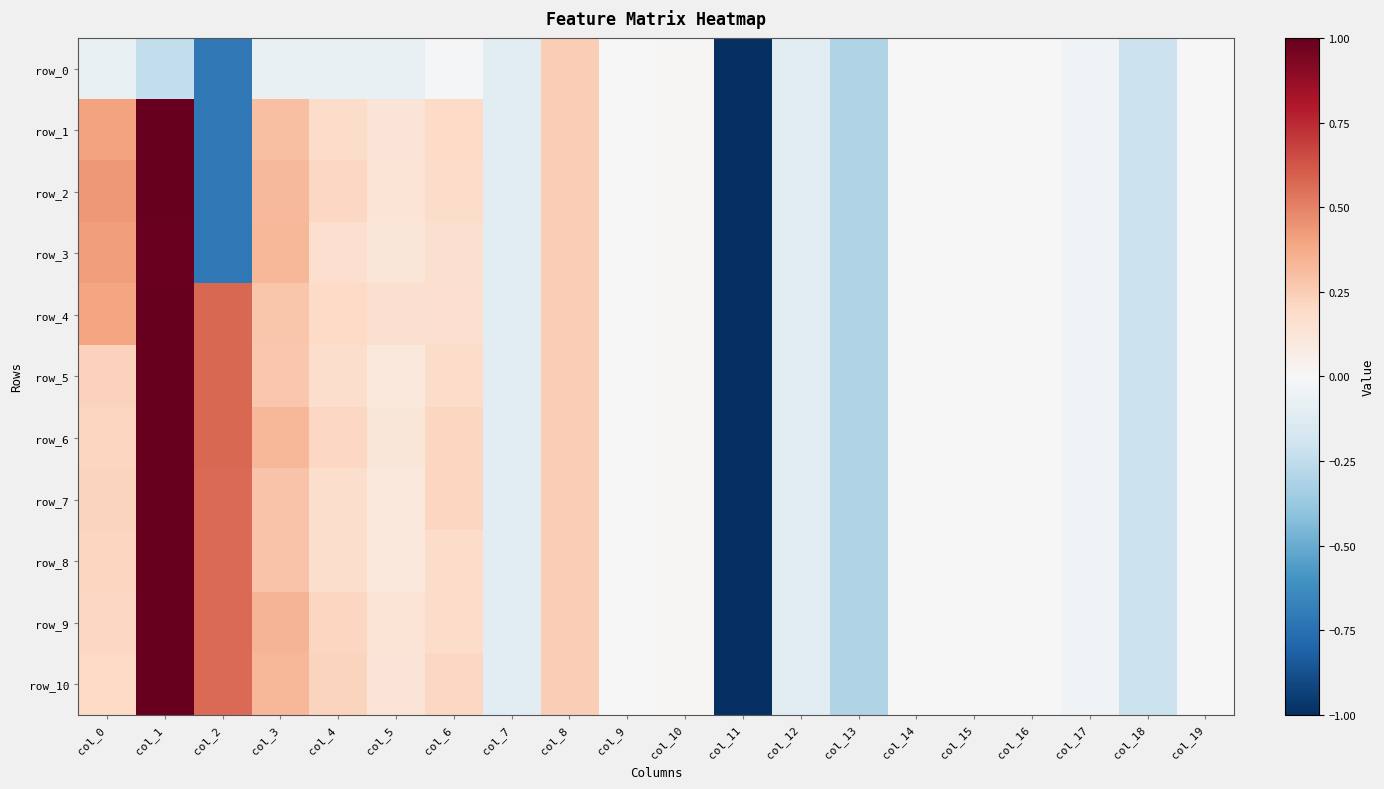

How many values in the row_4 series exceed 0?

9